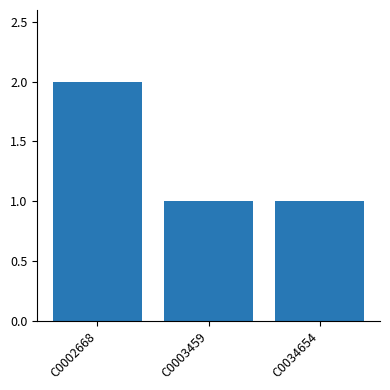

Reading left to right, list all the values displayed in this chart.

2	1	1